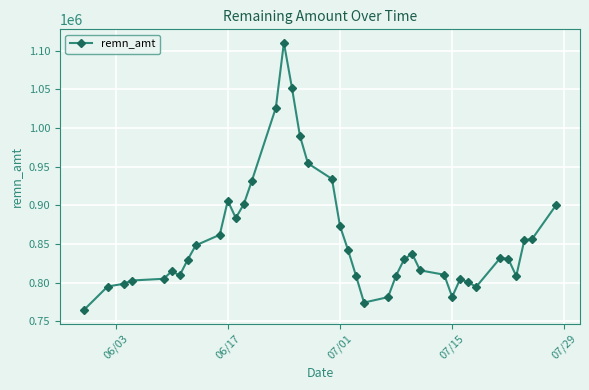

What is the value of the 26th point from the left?

809027